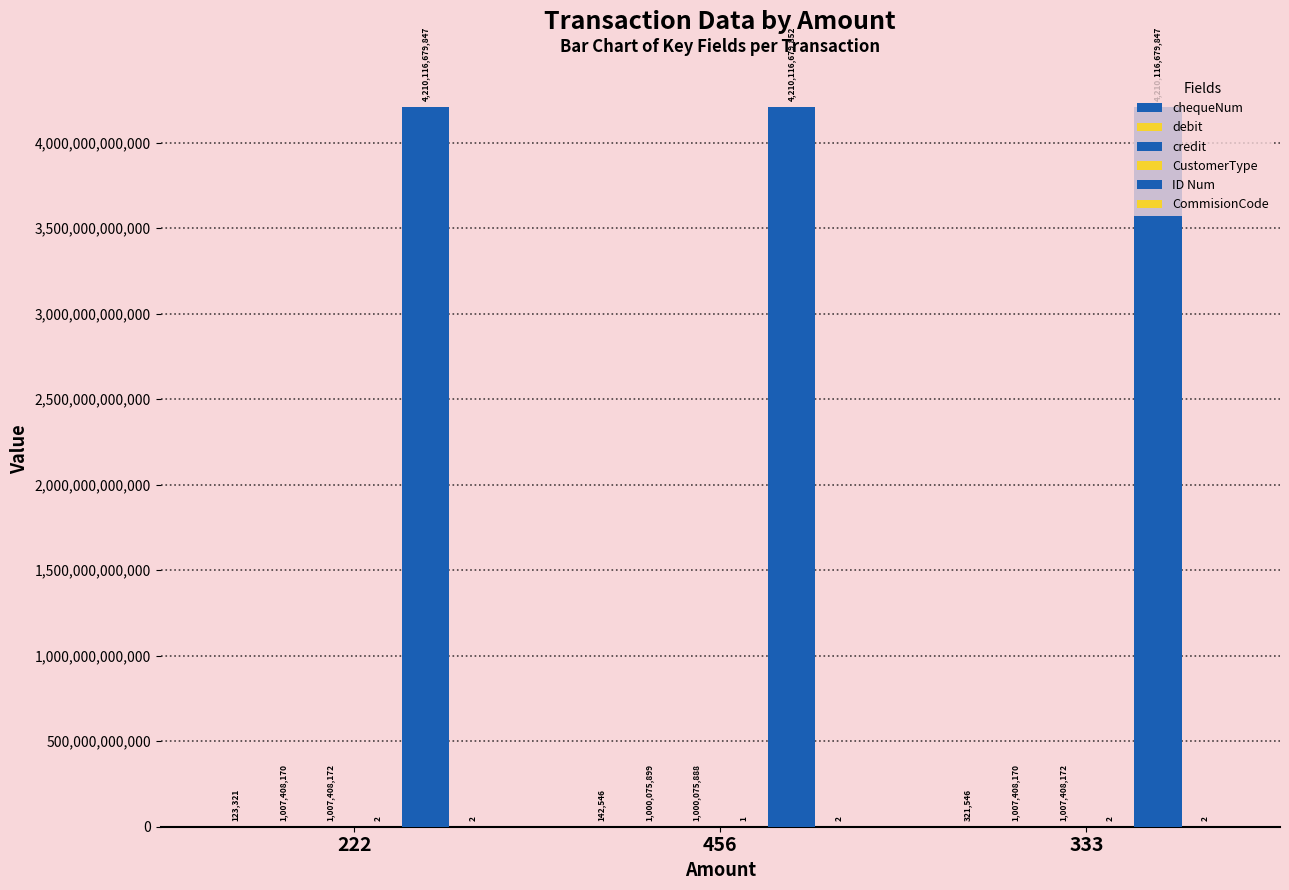

Reading right to left, what are all the values shown in this chart?

chequeNum: 333=321546	456=142546	222=123321
debit: 333=1007408170	456=1000075899	222=1007408170
credit: 333=1007408172	456=1000075888	222=1007408172
CustomerType: 333=2	456=1	222=2
ID Num: 333=4210116679847	456=4210116679852	222=4210116679847
CommisionCode: 333=2	456=2	222=2